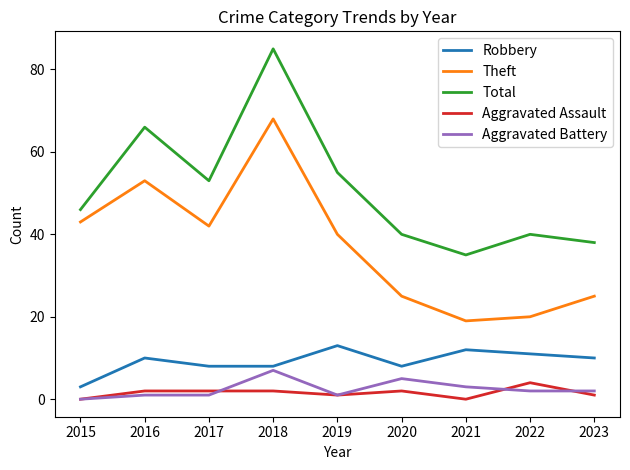

True or false: Aggravated Assault and Total intersect in this chart.

False